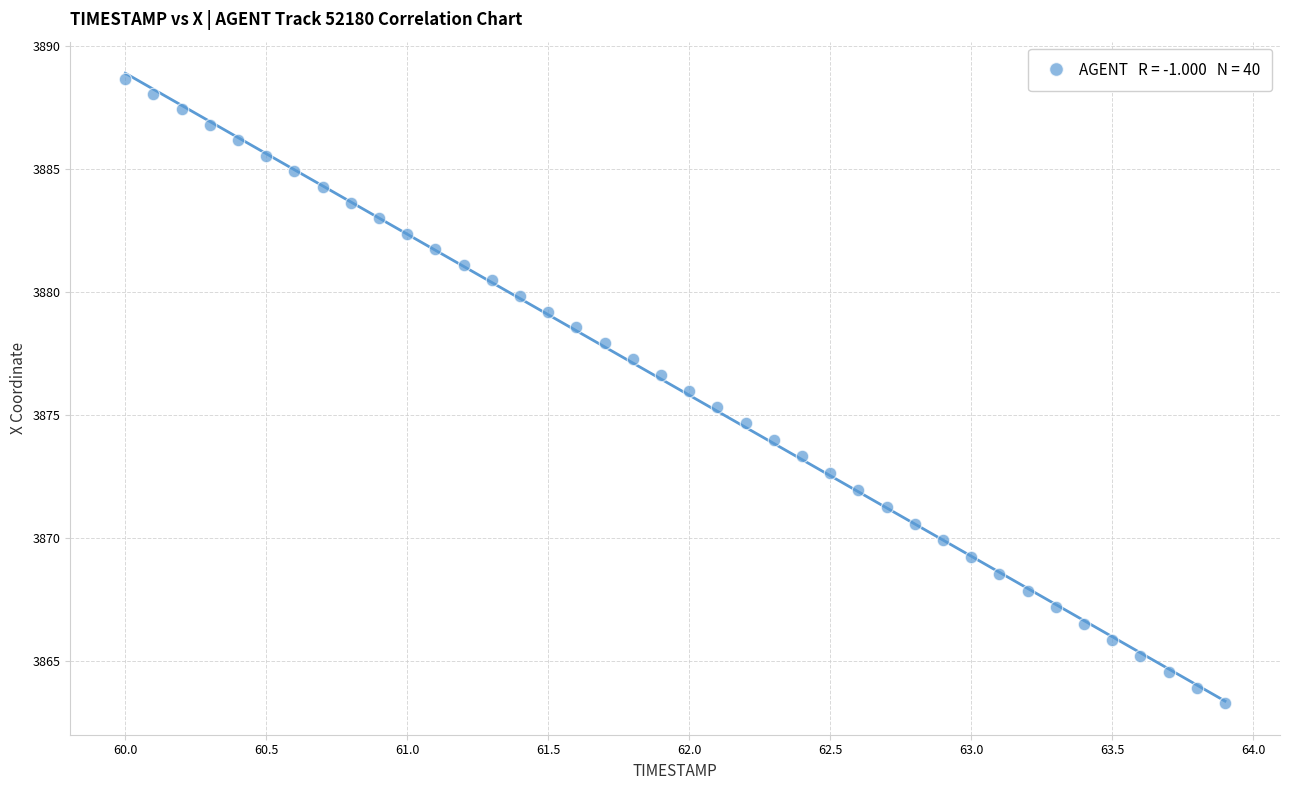

What is the range of Y values (max minus min)?

25.4